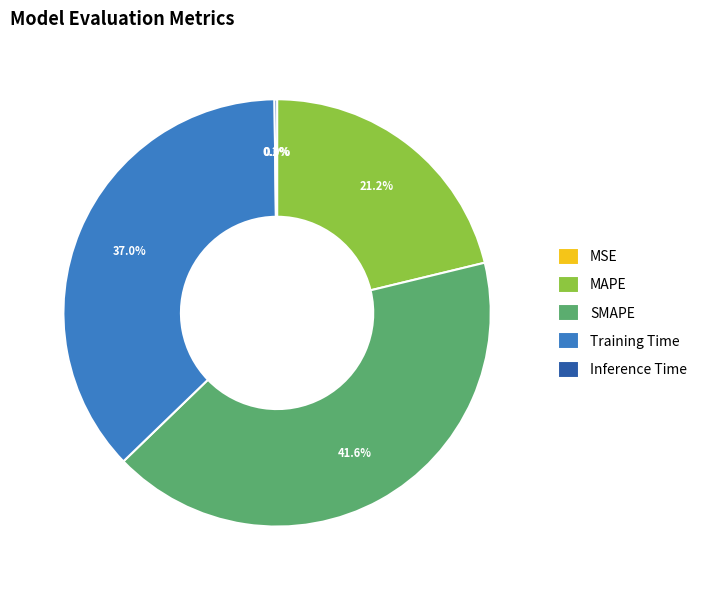

Is there a majority slice in this chart?

No